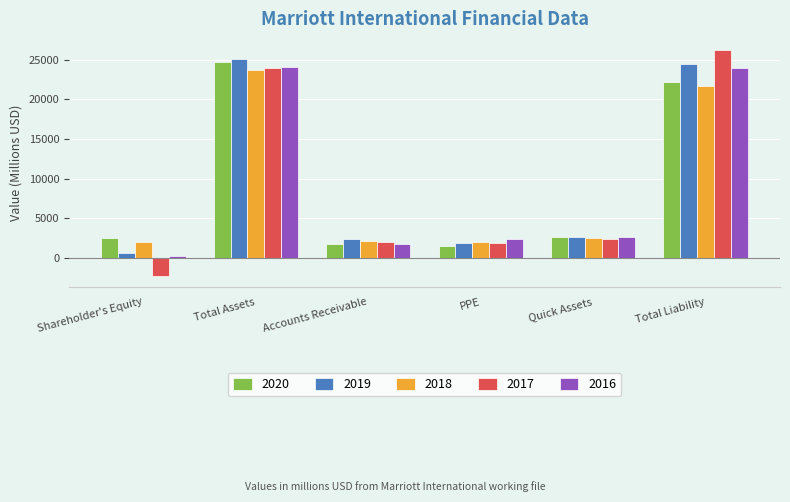

Which series changed the most between PPE and Total Liability?

2017